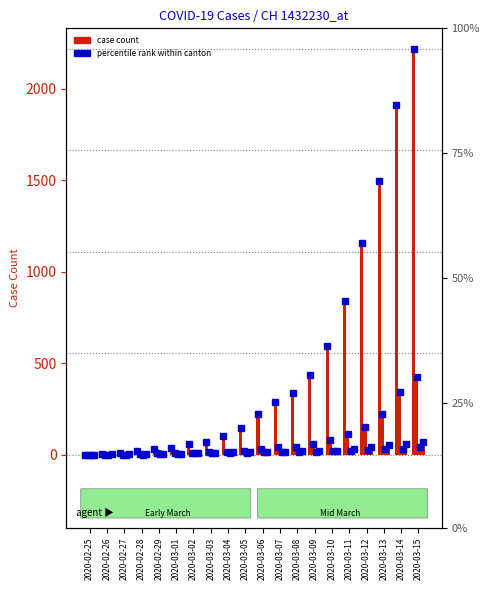

How many data points in AG are less than 12?

10